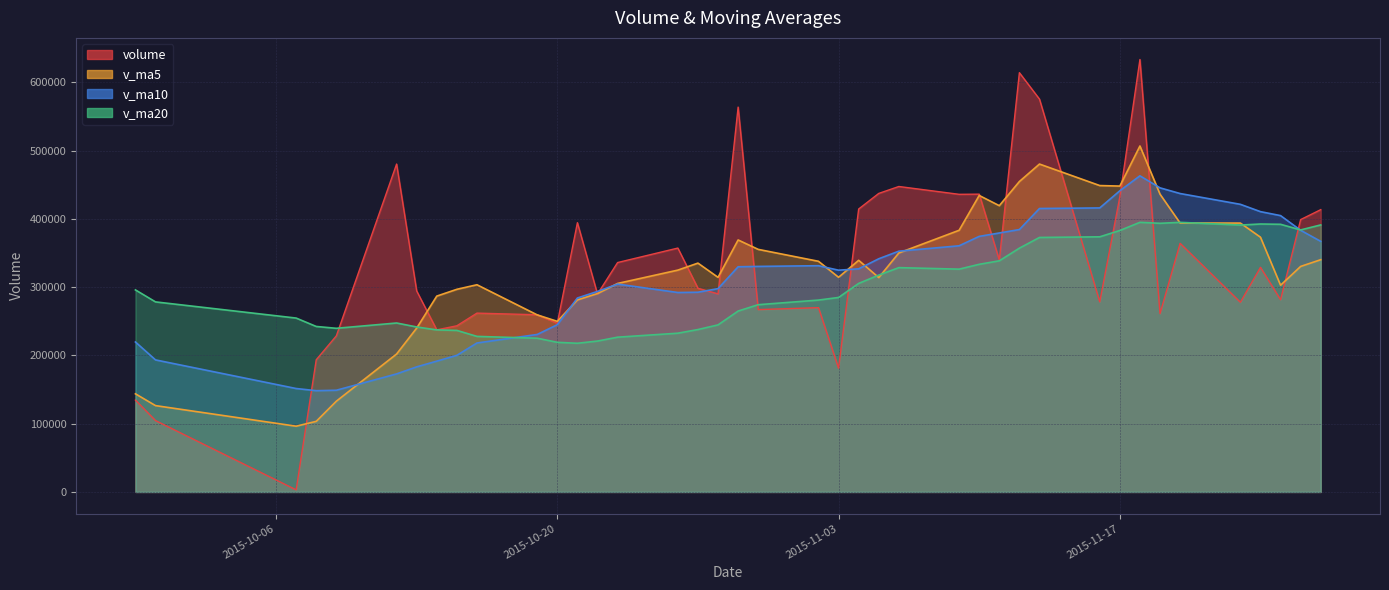

Read the v_ma20 value at 2015-11-19.

393594.7